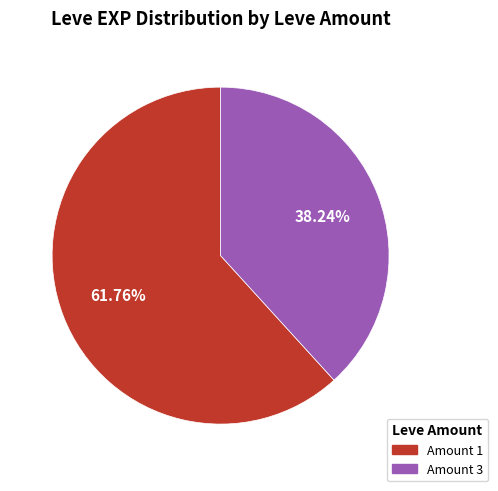

Count the number of slices in the pie.

2